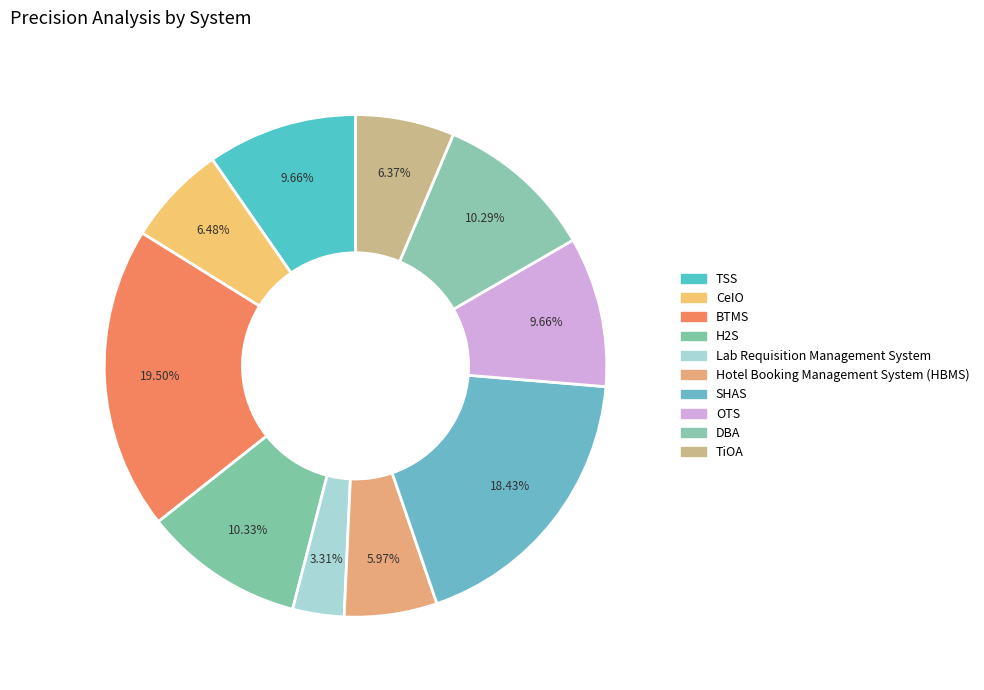

Combined, what portion of the pie is SHAS and BTMS?

37.9%